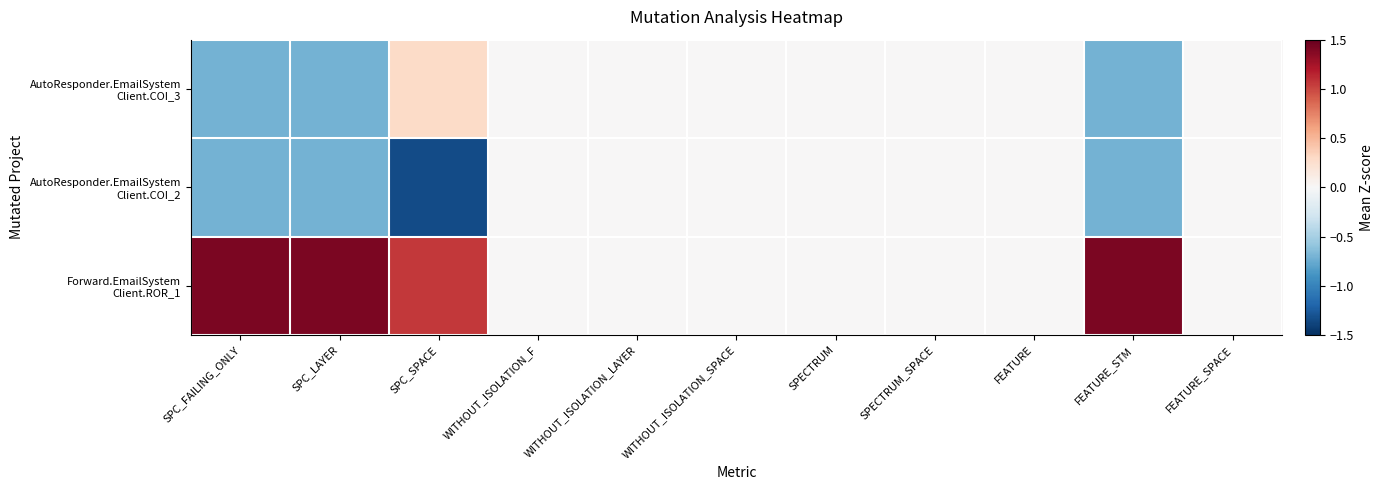

Between SPC_FAILING_ONLY and FEATURE_SPACE, which series saw the biggest shift?

Forward.EmailSystem Client.ROR_1